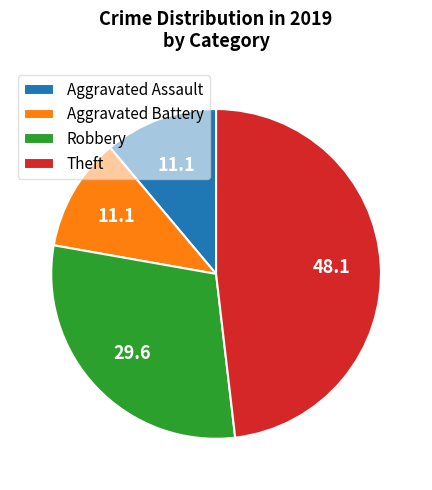

True or false: Robbery accounts for 30% of the total.

True